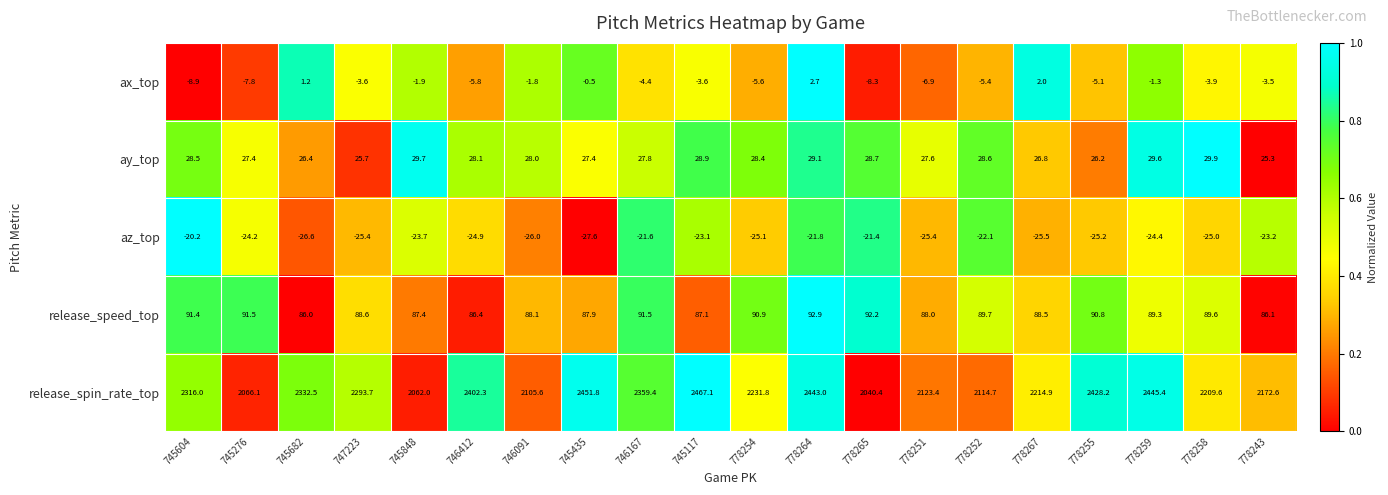

Which series has the largest range (max minus min)?

release_spin_rate_top